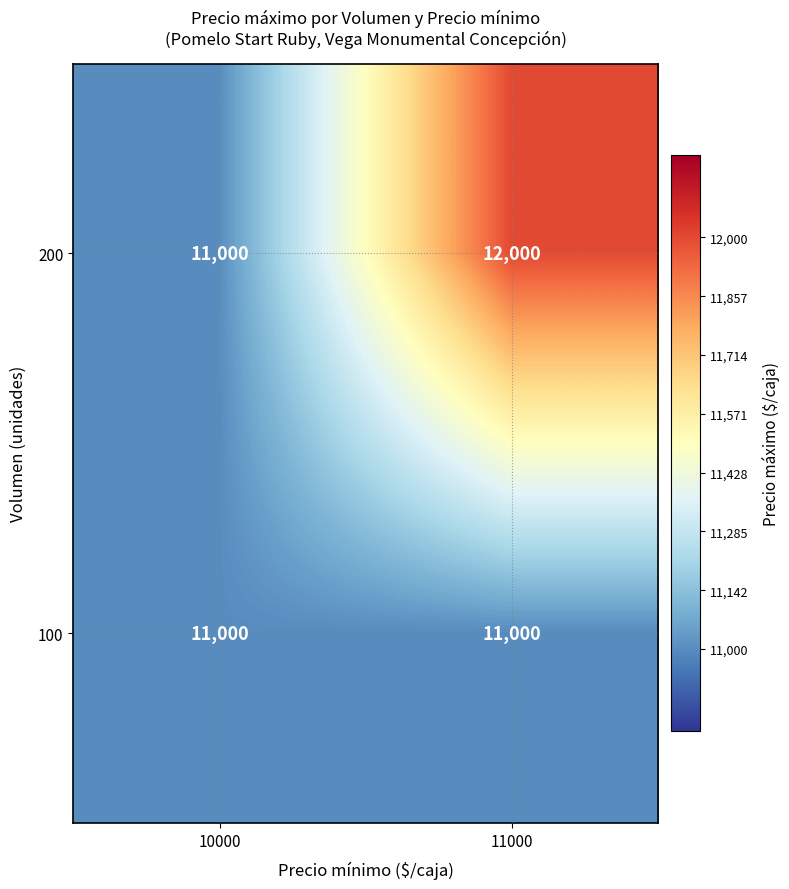

At which category is the sum across all series the highest?

11000